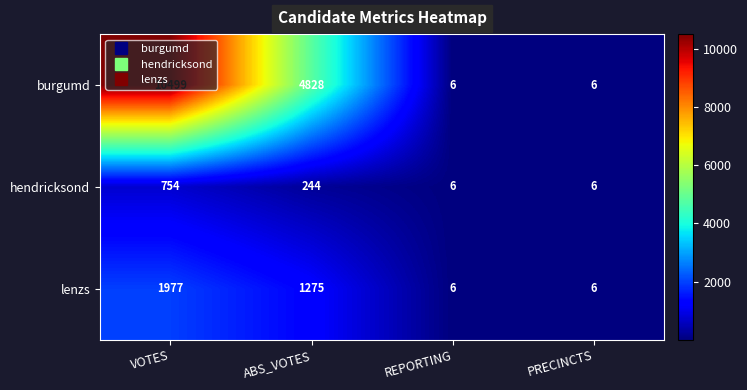

Rank the series by their average value, from lowest to highest.

hendricksond, lenzs, burgumd